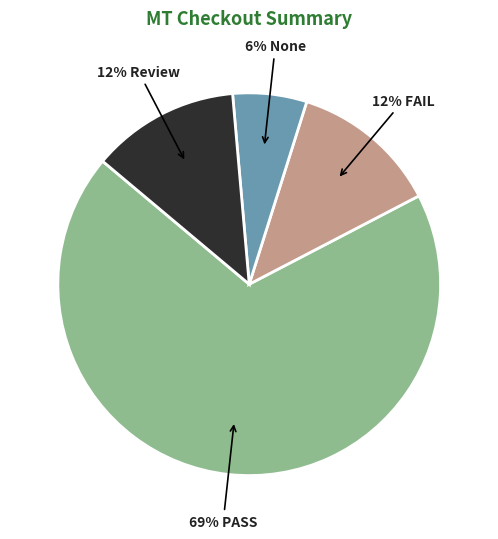

To the nearest percent, what is the average slice percentage?

25%